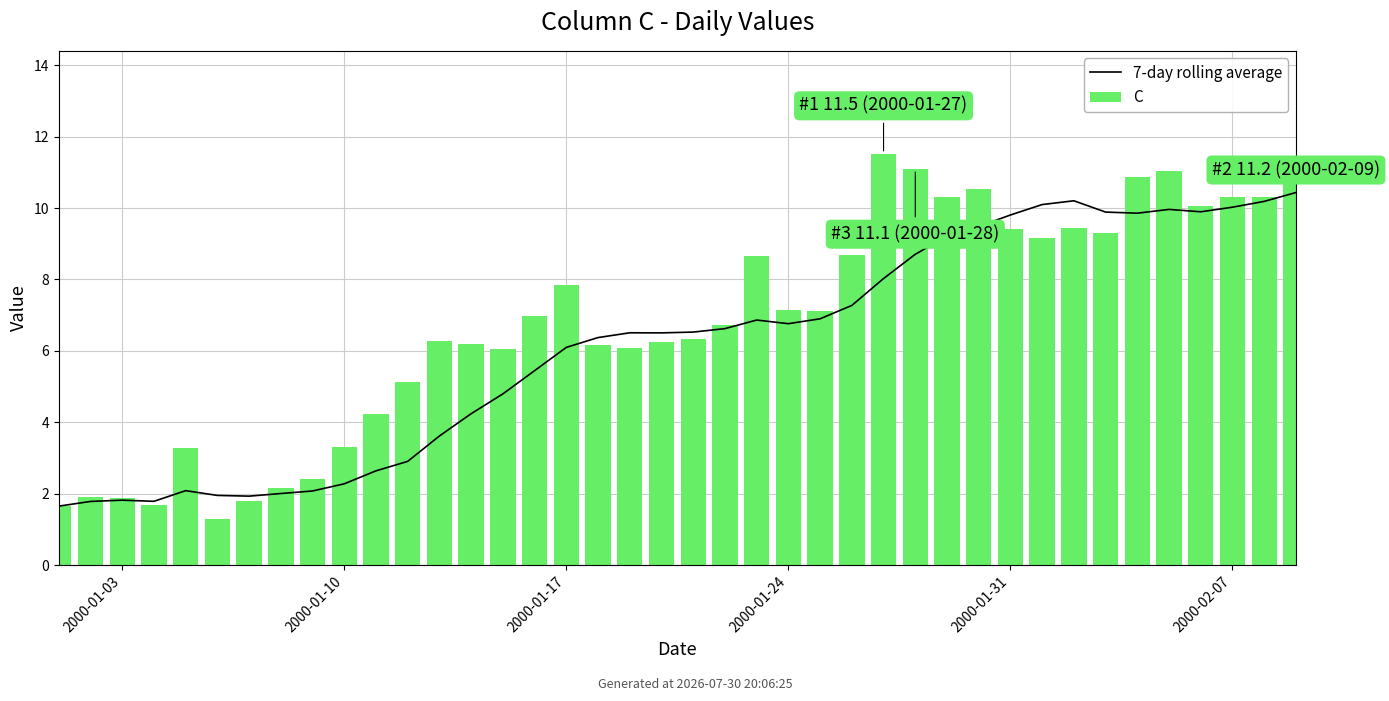

Which series has the largest total across all categories?

C